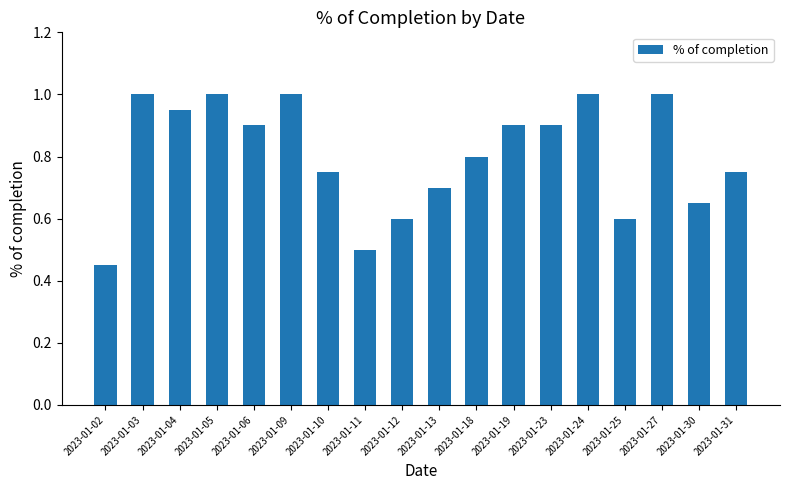

What is the change in value from 2023-01-13 to 2023-01-23?

+0.2